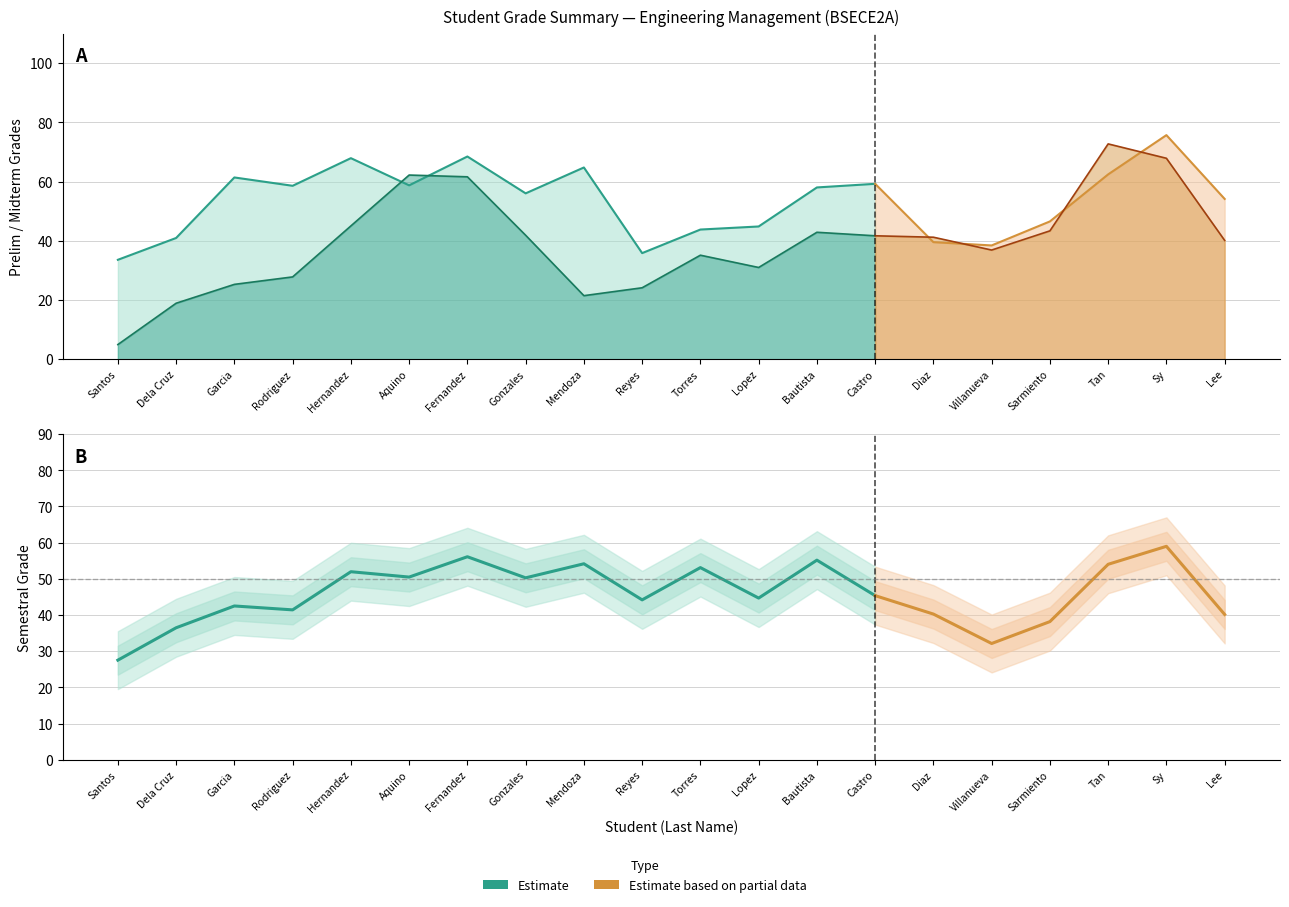

Which series ends up on top after the final intersection of MIDTERM GRADE and PRELIM GRADE?

PRELIM GRADE